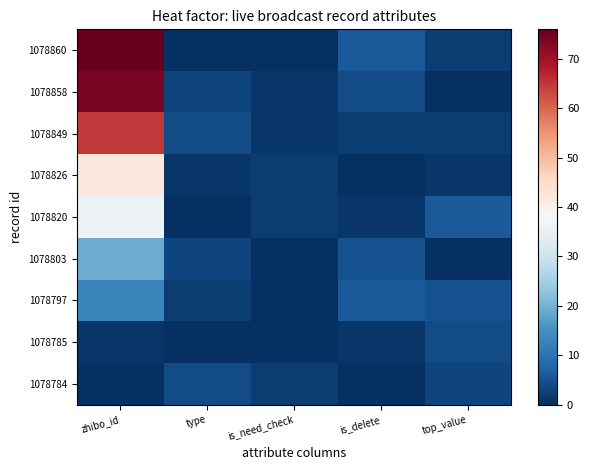

Count the number of data series in this chart.

9